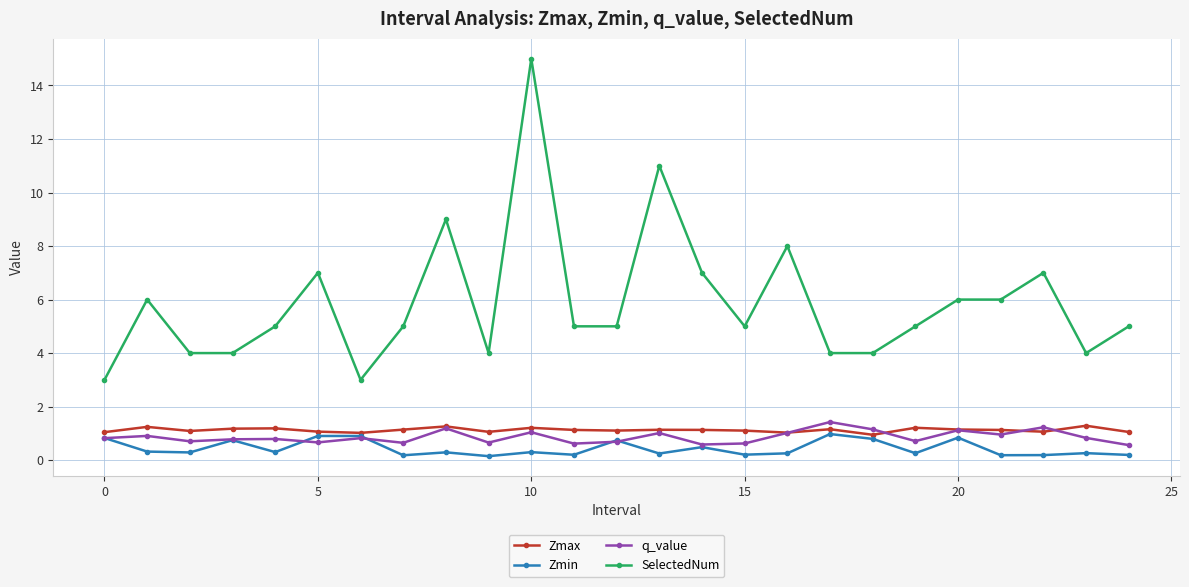

At how many categories does at least one series exceed 14?

1